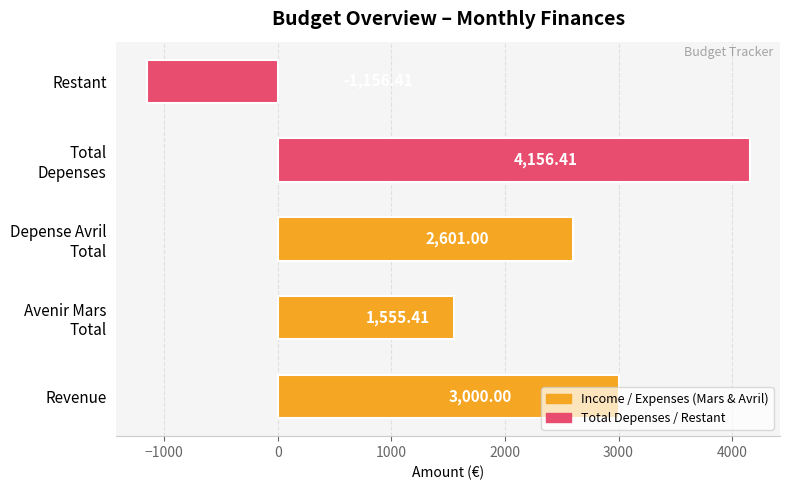

What is the difference between the maximum and second lowest values?

2601.0